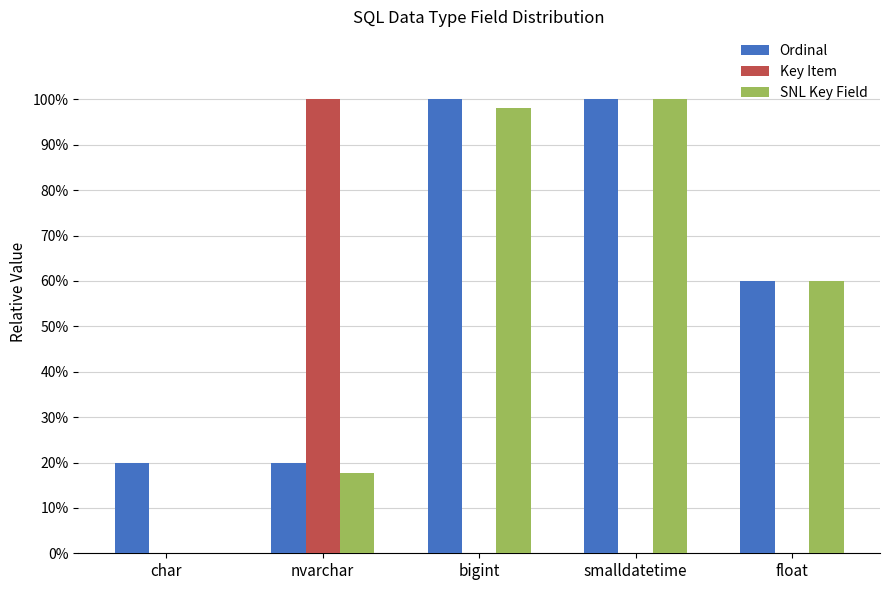

At which category is the sum across all series the highest?

smalldatetime